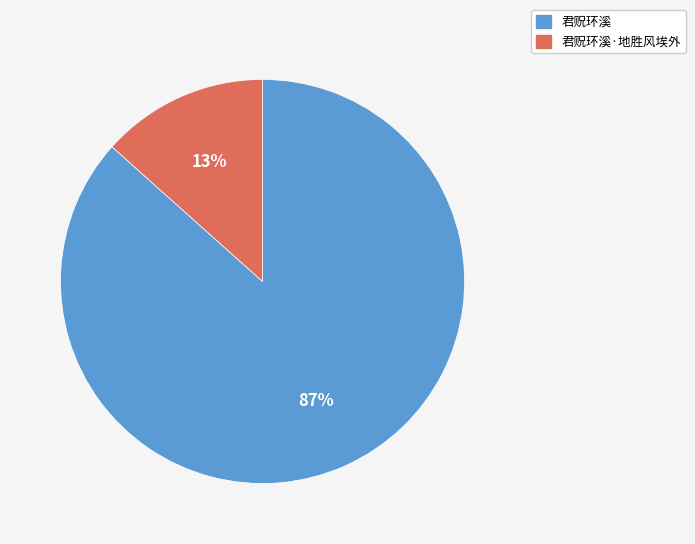

True or false: 君贶环溪 accounts for 87% of the total.

True